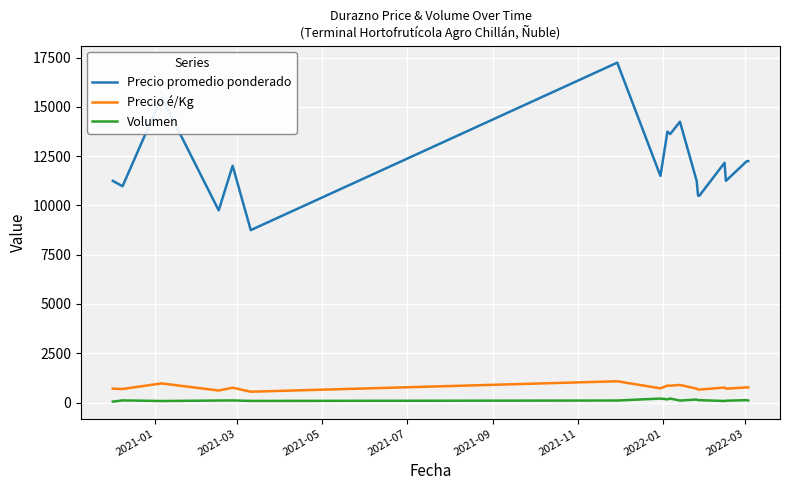

Which series has the largest range (max minus min)?

Precio promedio ponderado